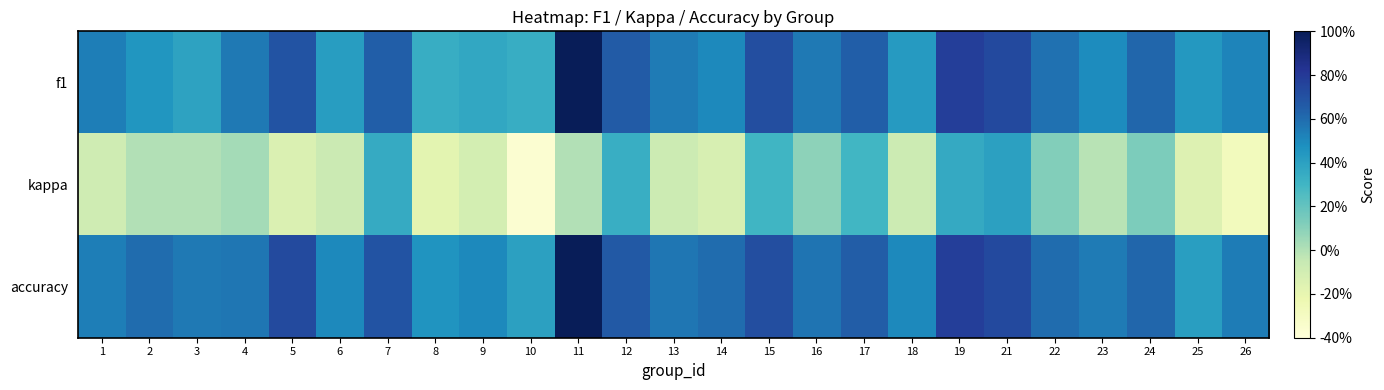

Between 10 and 13, which series saw the biggest shift?

kappa